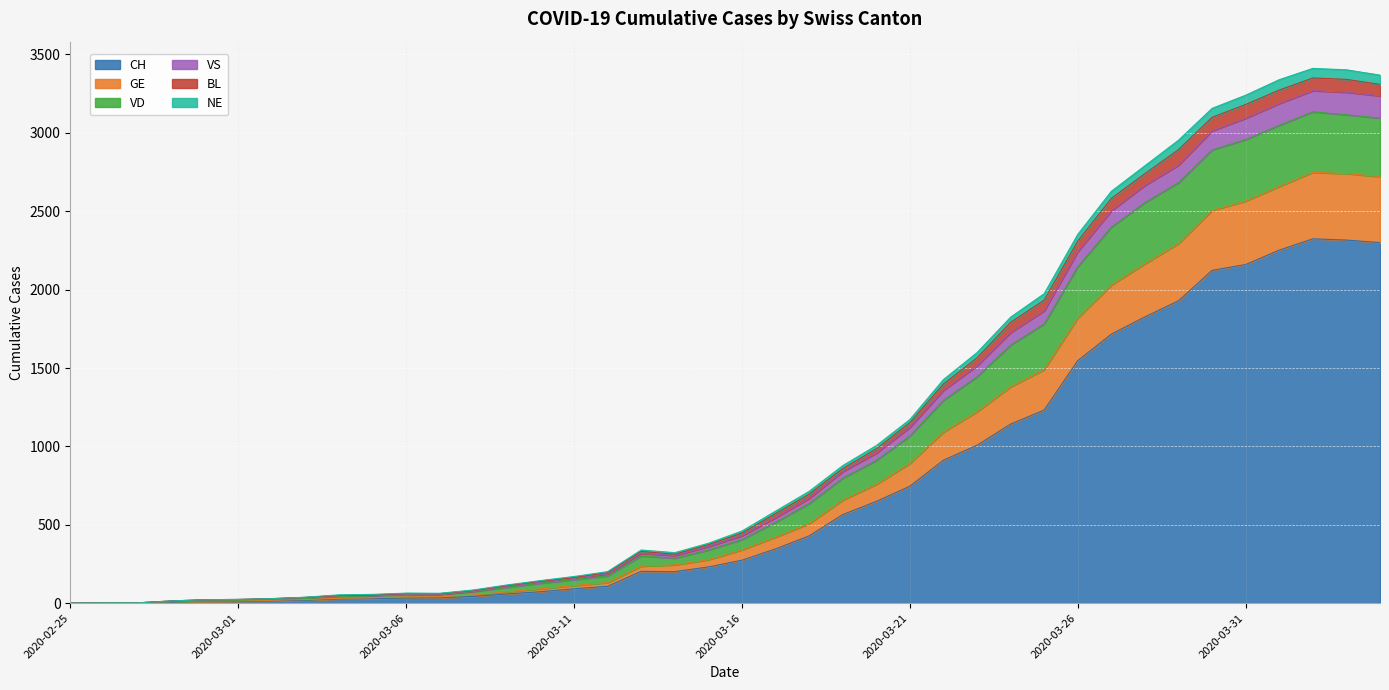

What is the approximate value of GE at 2020-02-26?

2